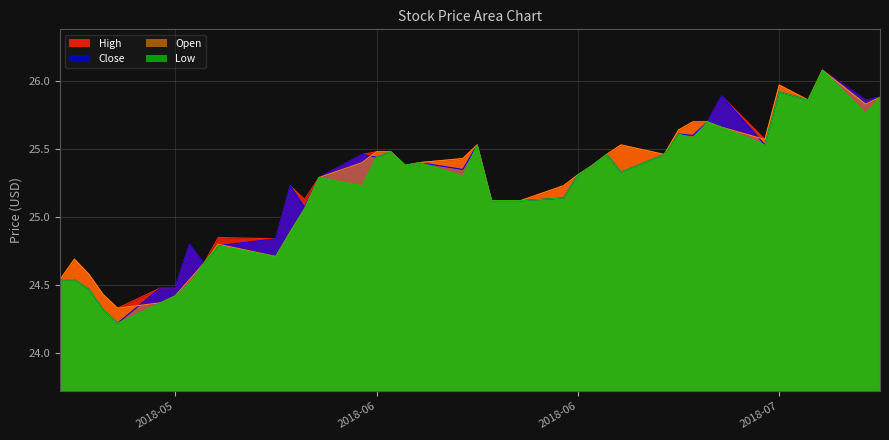

What is the difference between the maximum and second lowest values in the High series?

1.6